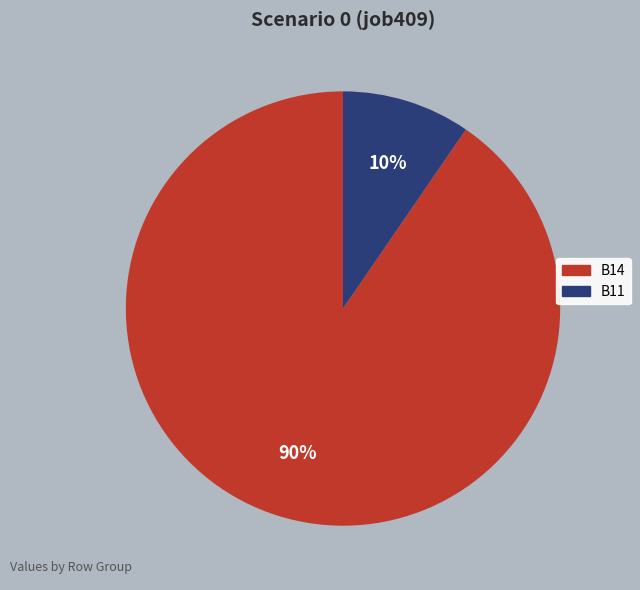

To the nearest percent, what percentage of the pie is B11?

10%